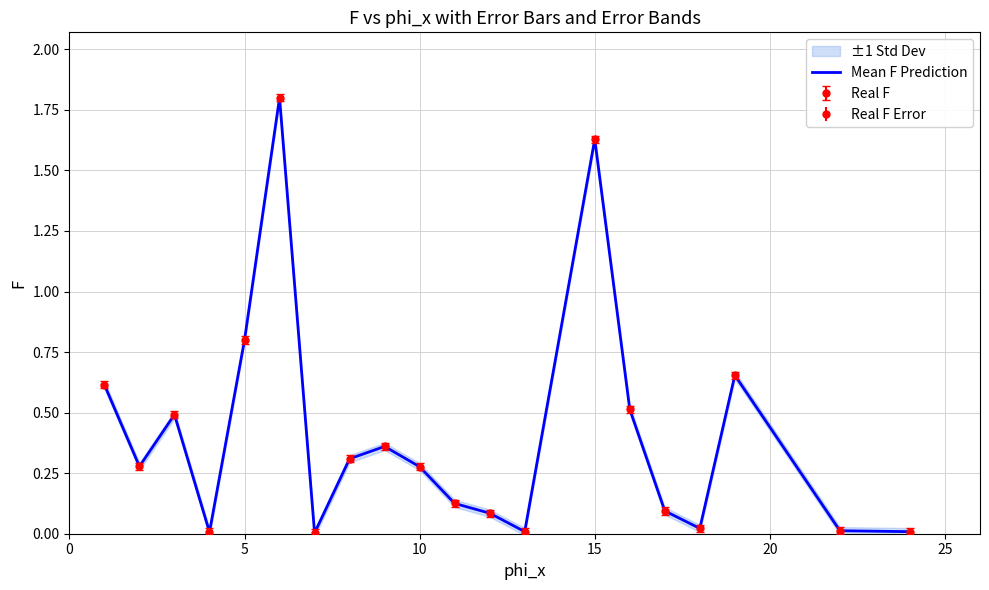

True or false: the data shows 0.3 at 10.

True